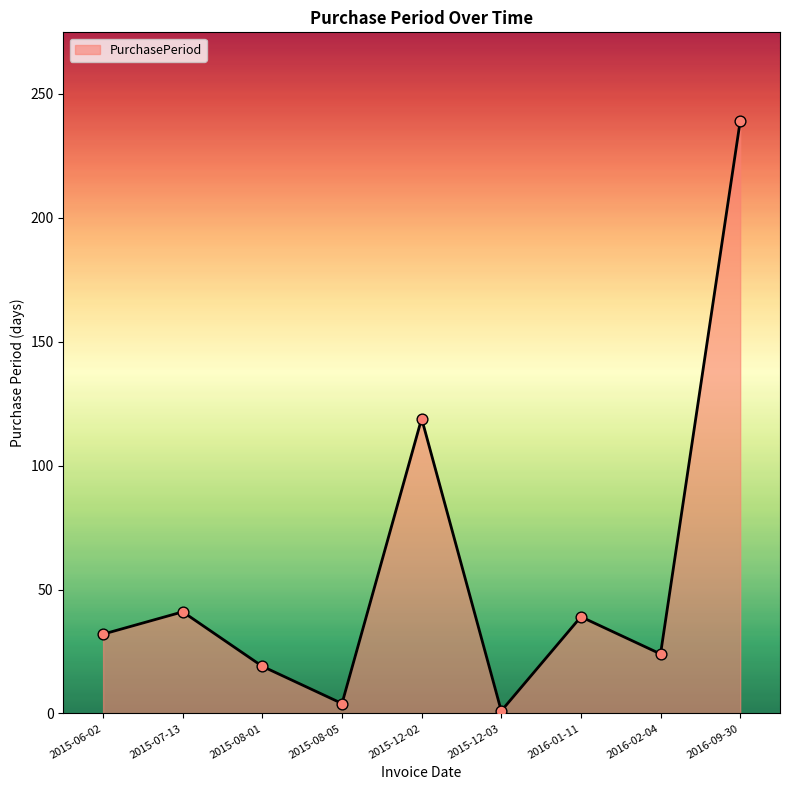

Which has a higher value, 2016-01-11 or 2015-08-01?

2016-01-11